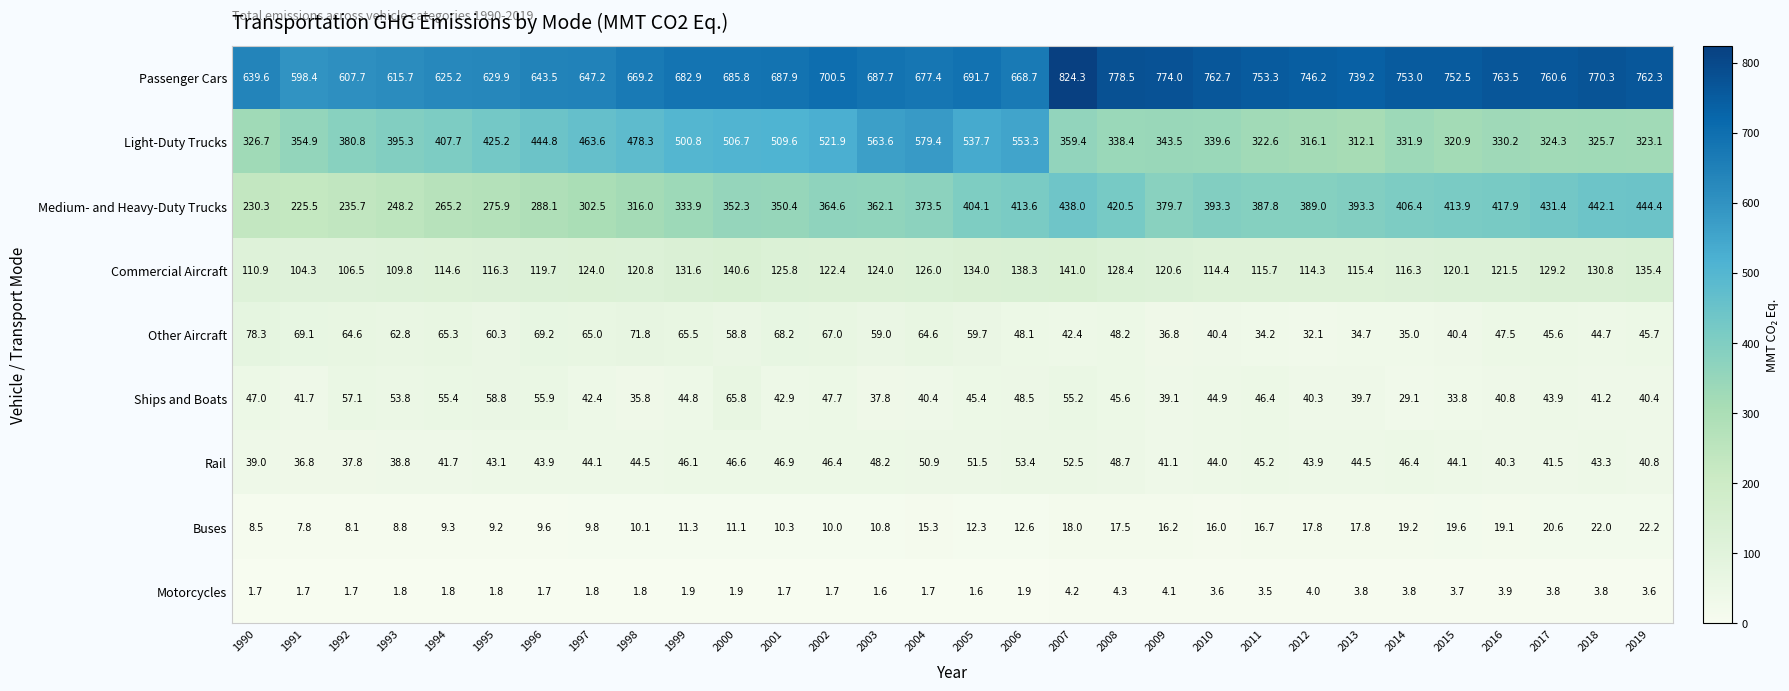

Is it true that Motorcycles equals 3.8 at 2014?

True